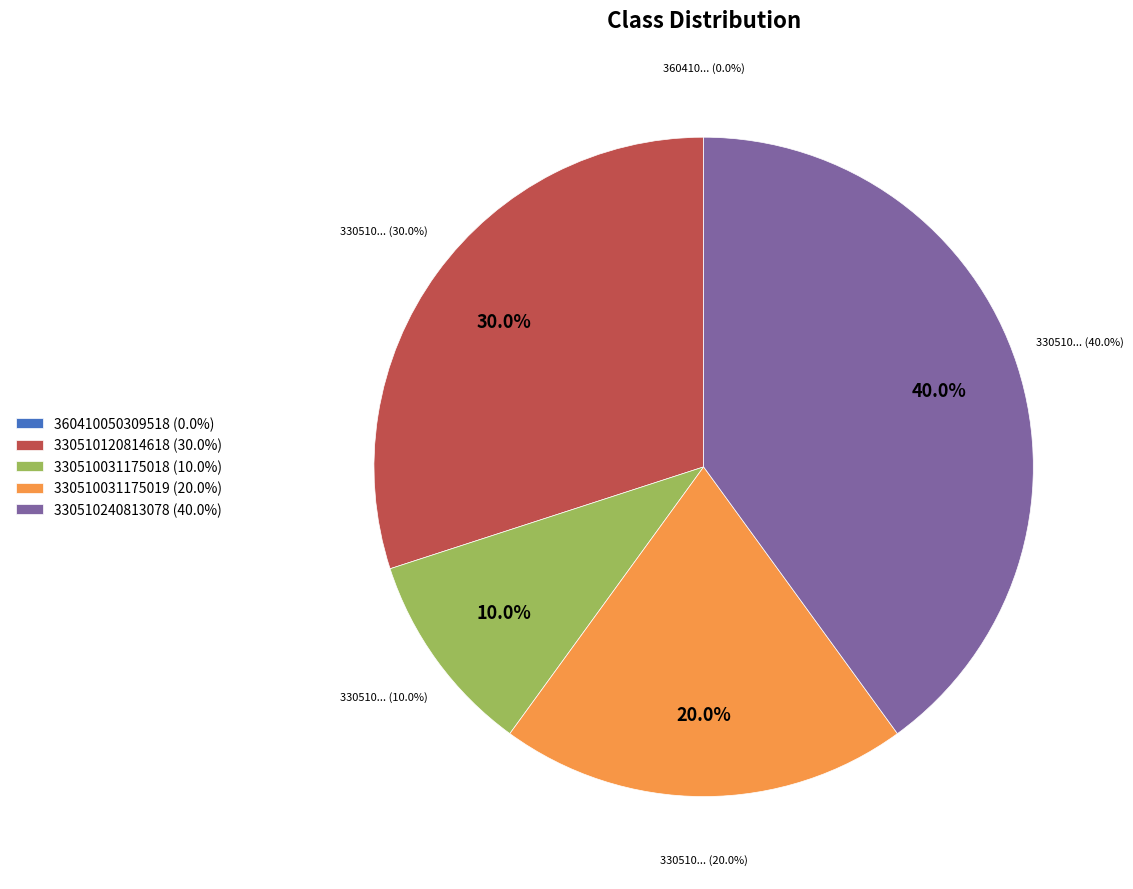

What percentage is the 330510240813078 slice, to the nearest percent?

40%